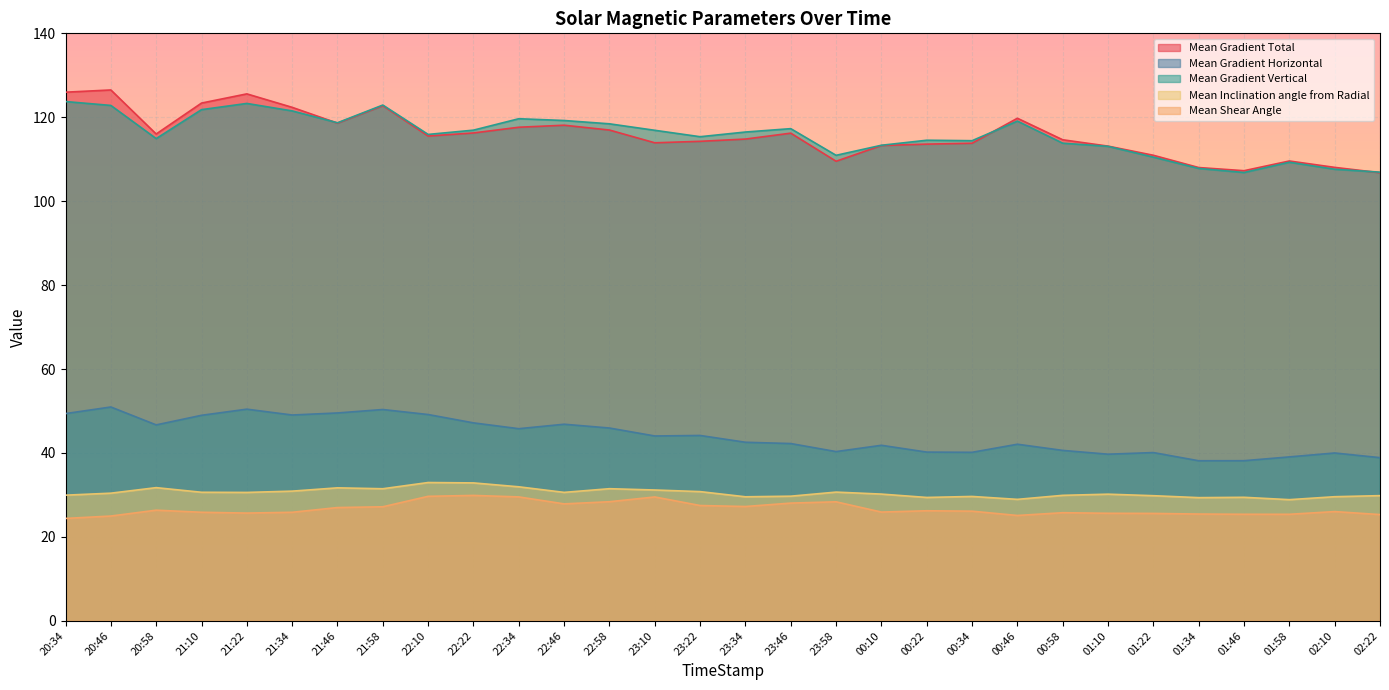

Rank the series at 21:22 from highest to lowest value.

Mean Gradient Total, Mean Gradient Vertical, Mean Gradient Horizontal, Mean Inclination angle from Radial, Mean Shear Angle